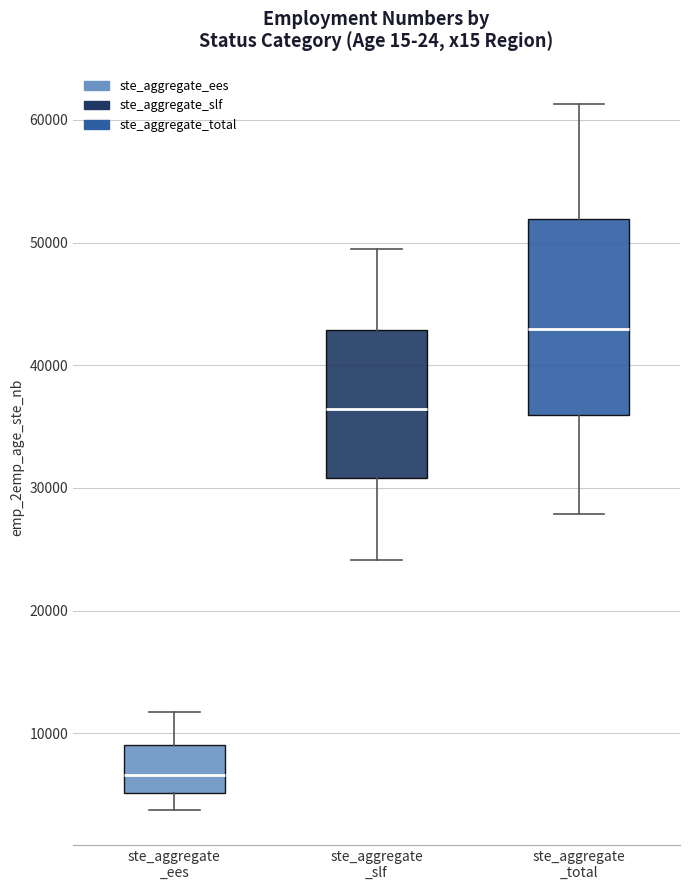

Reading left to right, transcribe this box plot: for each box, give where its median line is, the range the box spans, and where its two whiskers end, as read against the y-axis. The values are not printed on the chart, so give them approximately, as read against the axis.

ste_aggregate _ees: median 7000, box 5000 to 9000, whiskers 4000 to 12000
ste_aggregate _slf: median 36000, box 31000 to 43000, whiskers 24000 to 50000
ste_aggregate _total: median 43000, box 36000 to 52000, whiskers 28000 to 61000